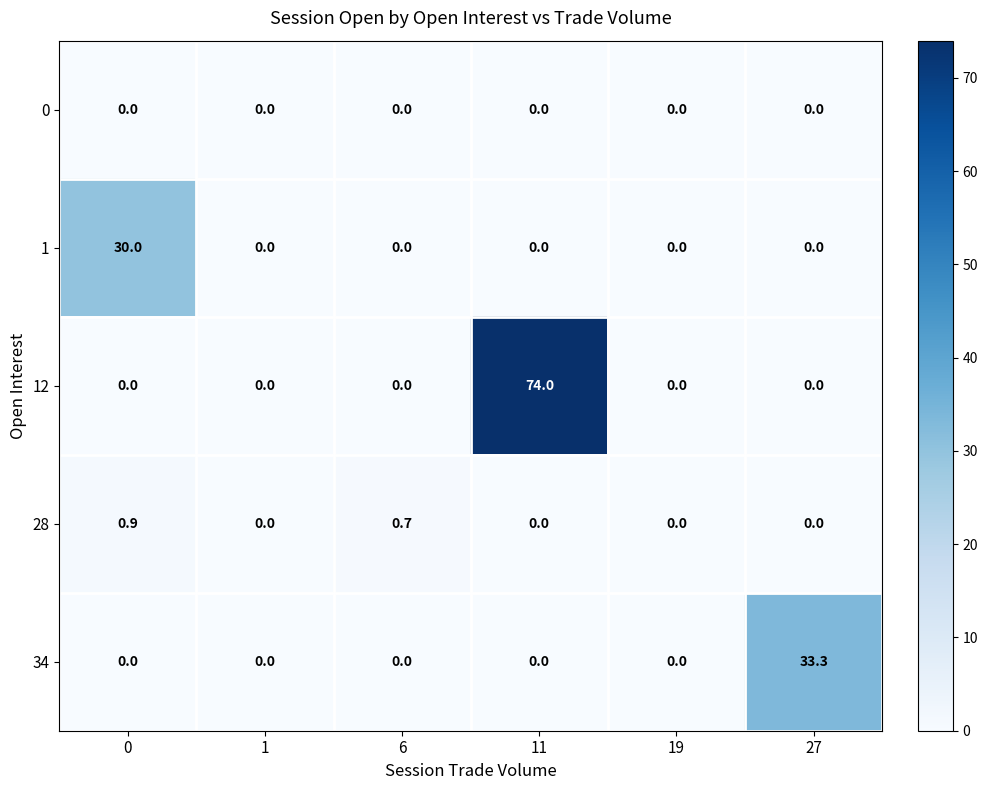

What is the spread (max minus min) of values at 0?

30.0